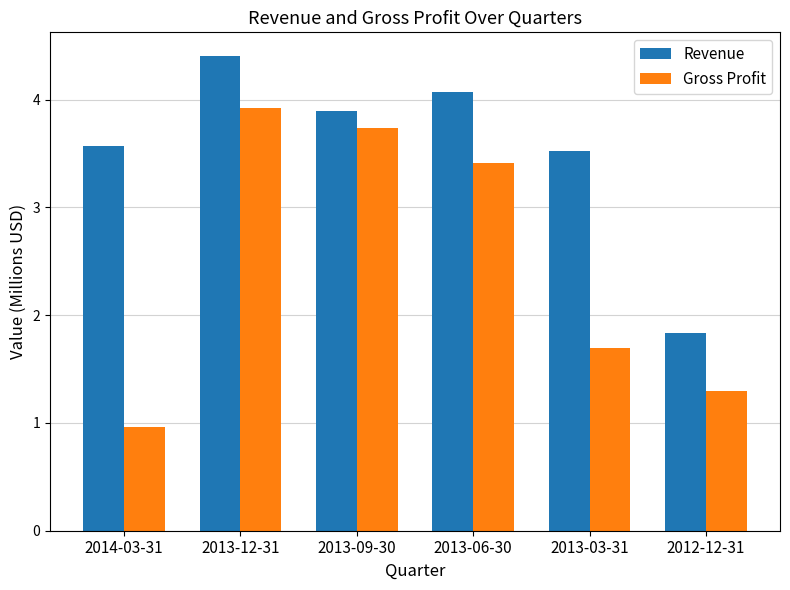

The value of Revenue at 2013-09-30 is 6.2. True or false?

False